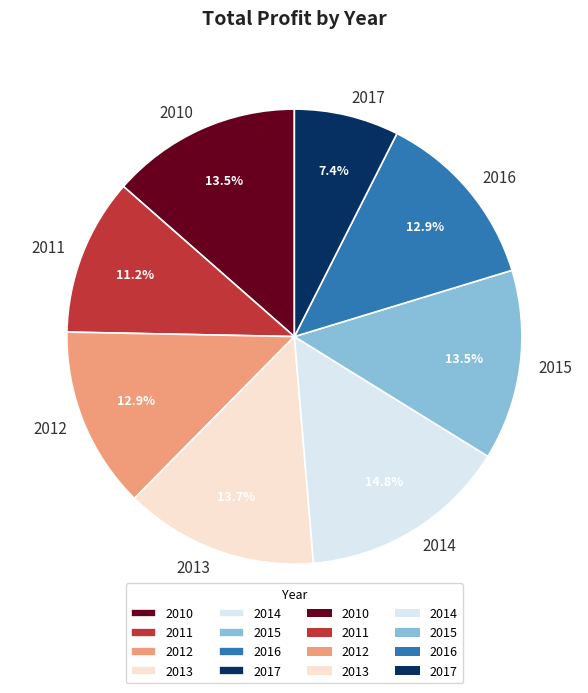

Which category has the smallest portion of the pie?

2017